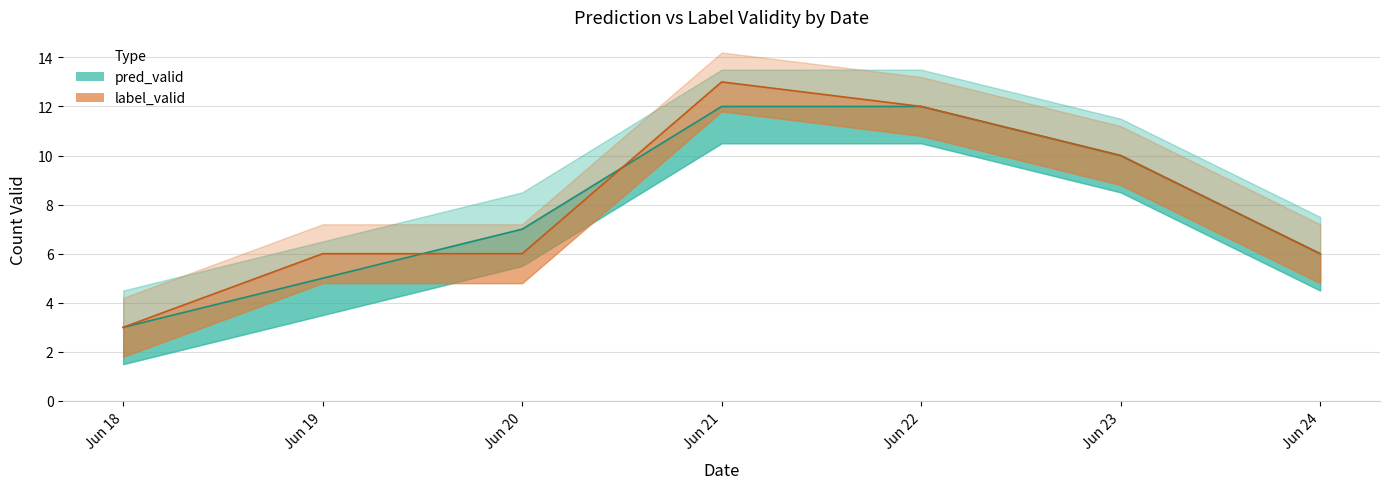

What is the sum of all label_valid values?

56